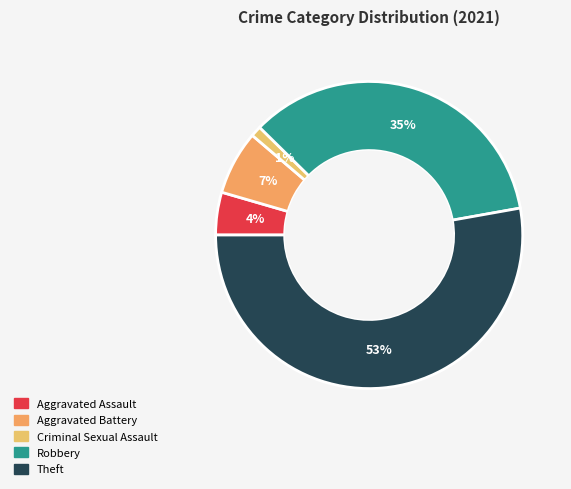

To the nearest percent, what percentage of the pie is Criminal Sexual Assault?

1%